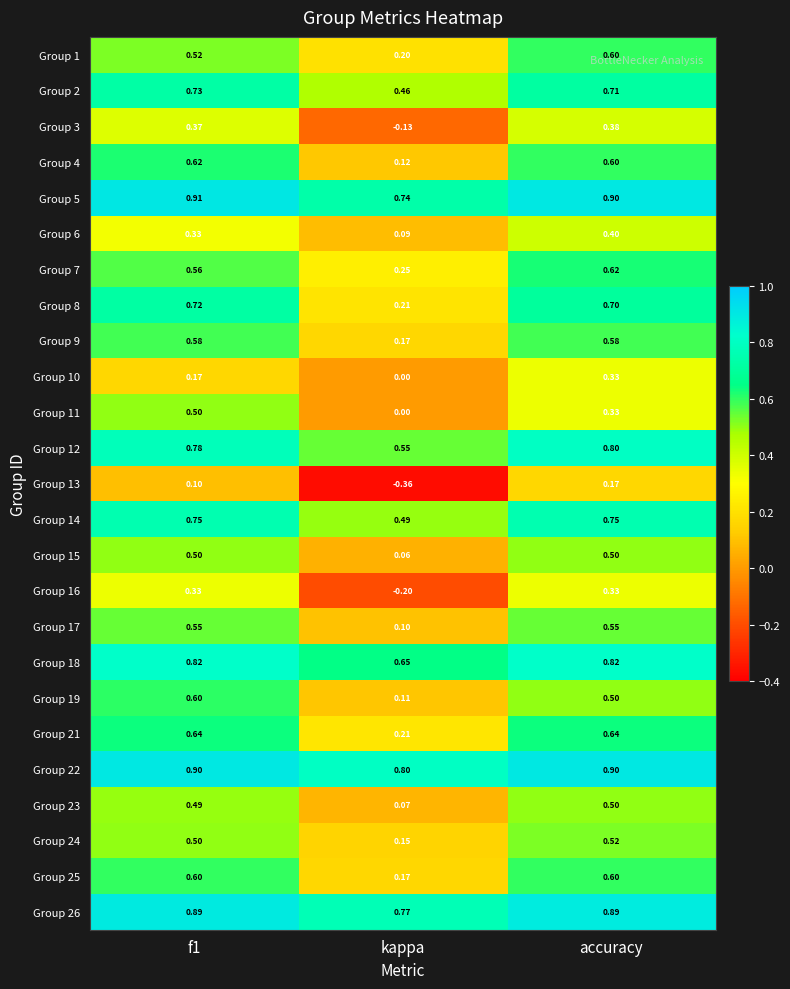

Which category has the highest value across all series?

f1